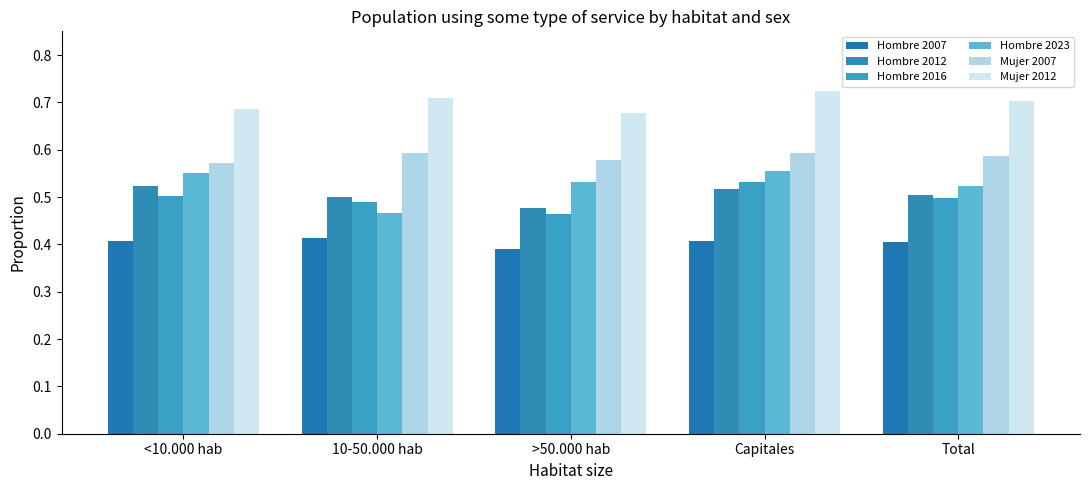

Which series changed the most between <10.000 hab and 10-50.000 hab?

Hombre 2023